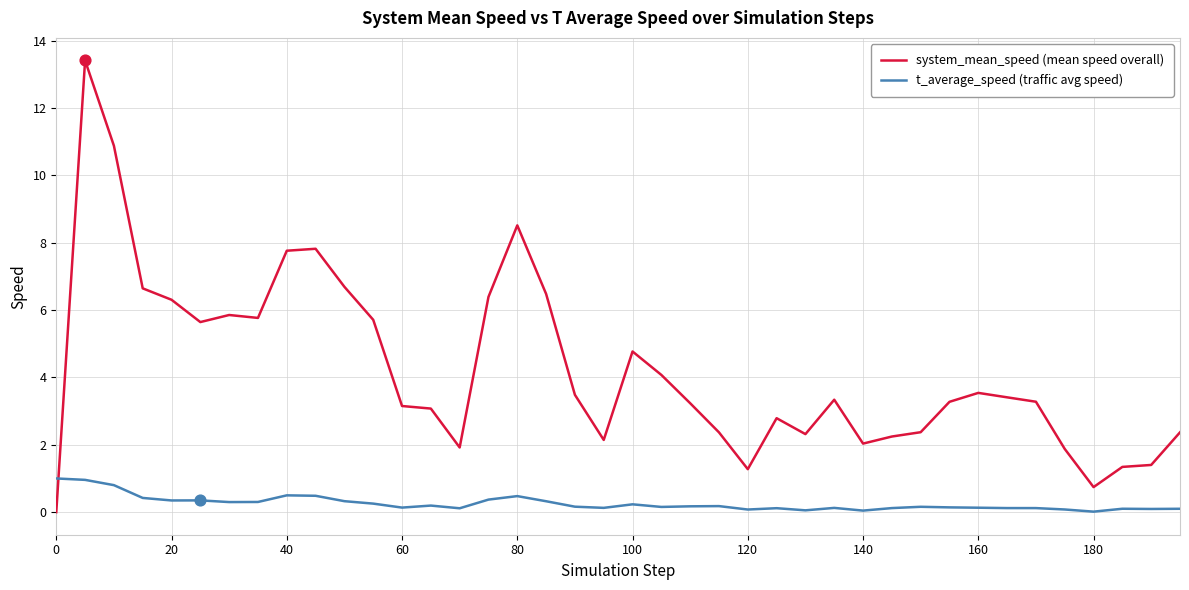

What are all the series names shown in the legend?

system_mean_speed (mean speed overall), t_average_speed (traffic avg speed)